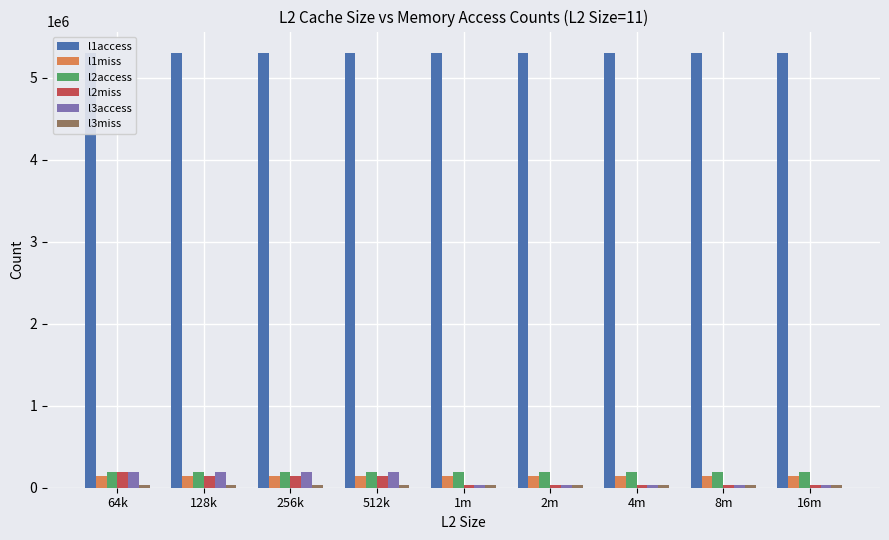

What is the difference between the maximum and minimum values in the l2miss series?

161428